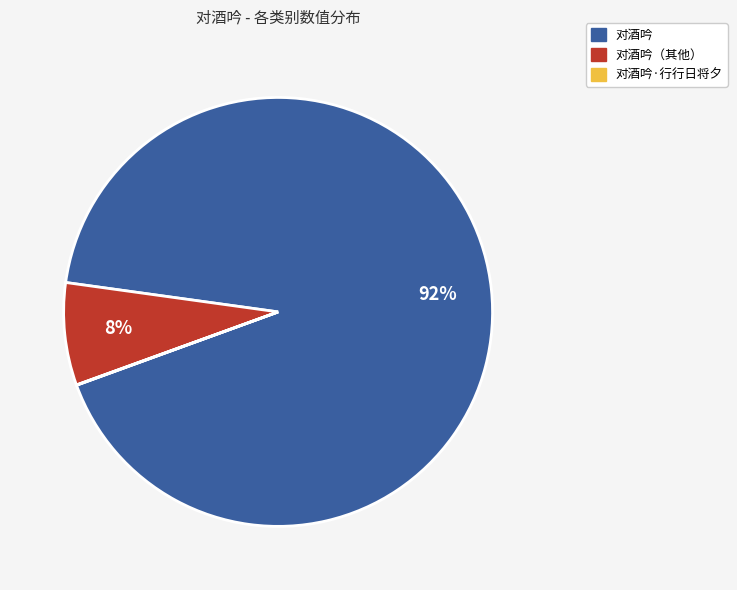

Which category has the biggest portion of the pie?

对酒吟